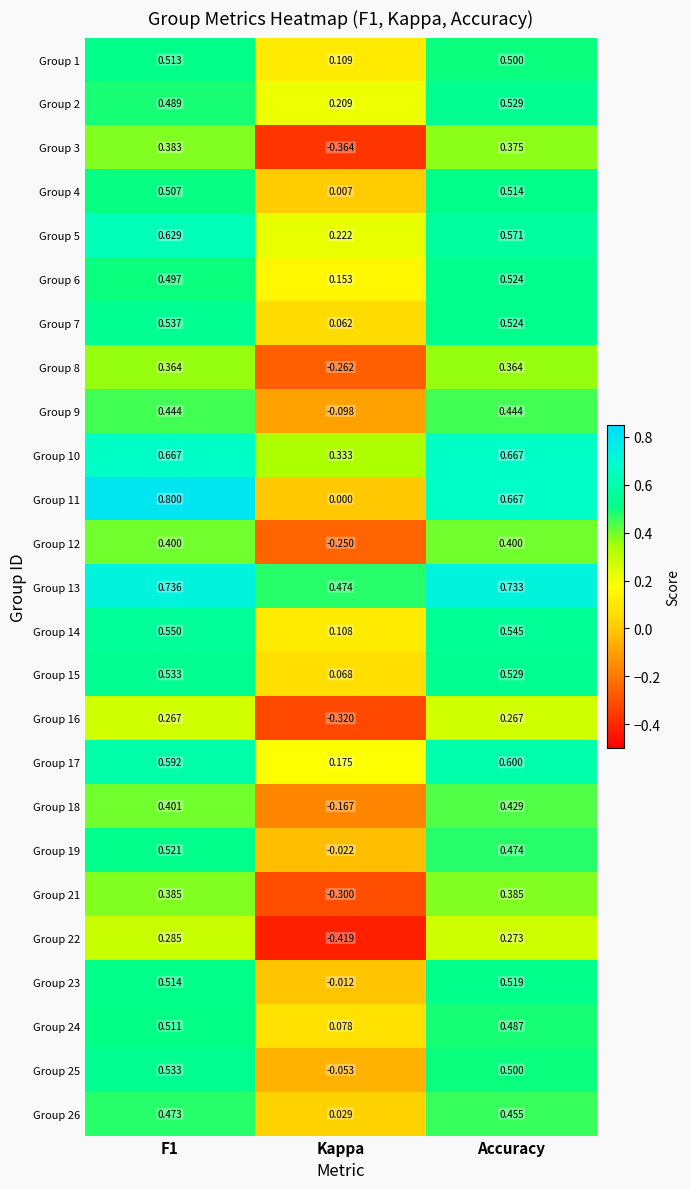

Is the value of Group 24 at Accuracy greater than the value of Group 12 at Kappa?

Yes